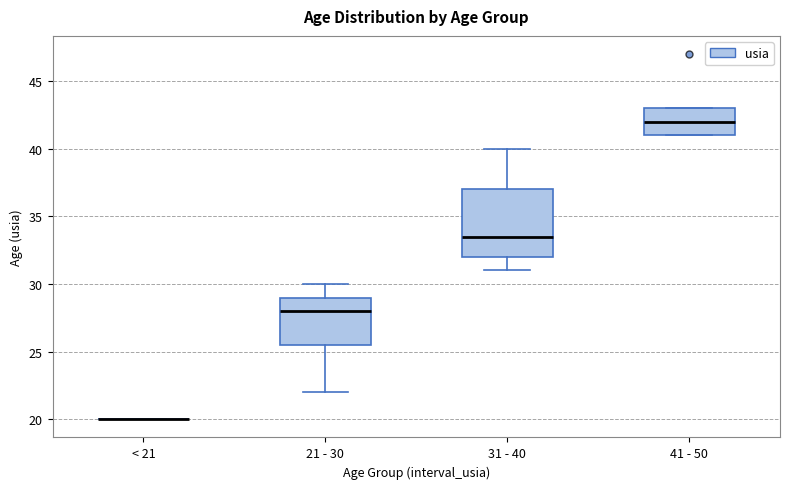

Where does the lower whisker of the box for 21 - 30 end on the y-axis? The values are not printed on the chart, so give them approximately, as read against the axis.

22.0